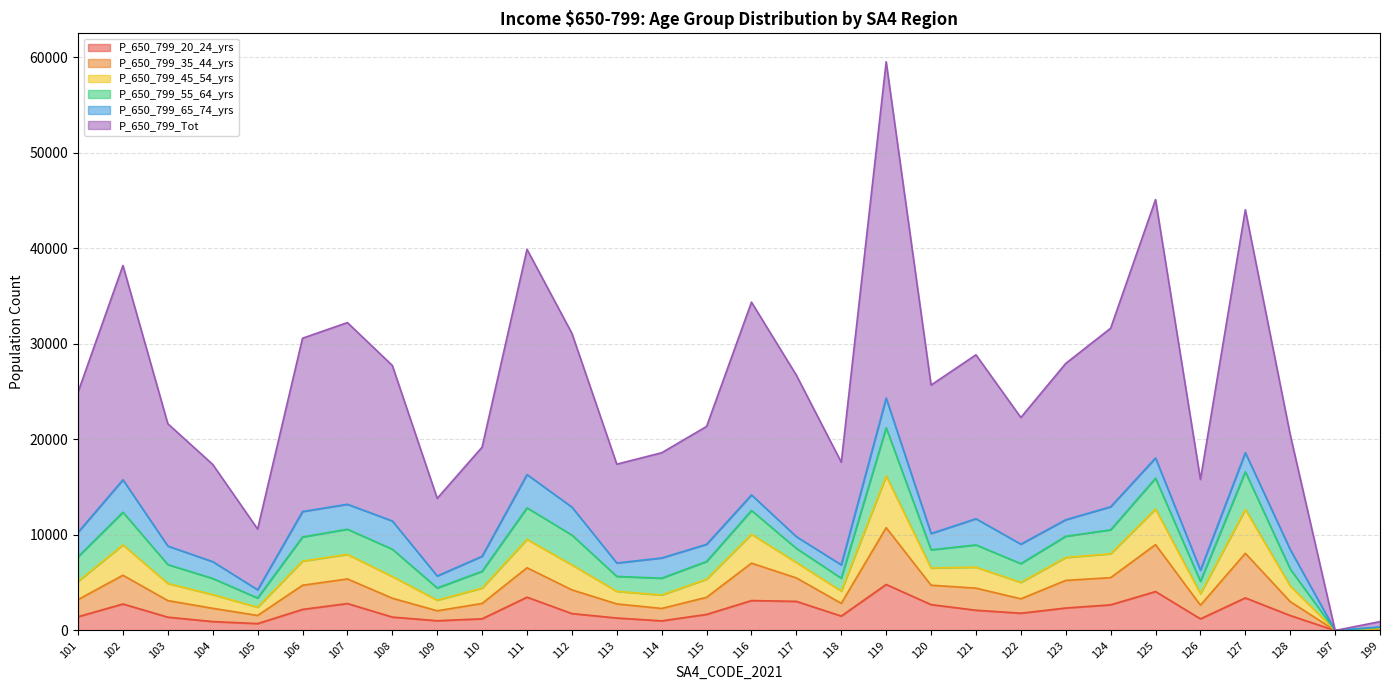

How many lines are shown in the chart?

6